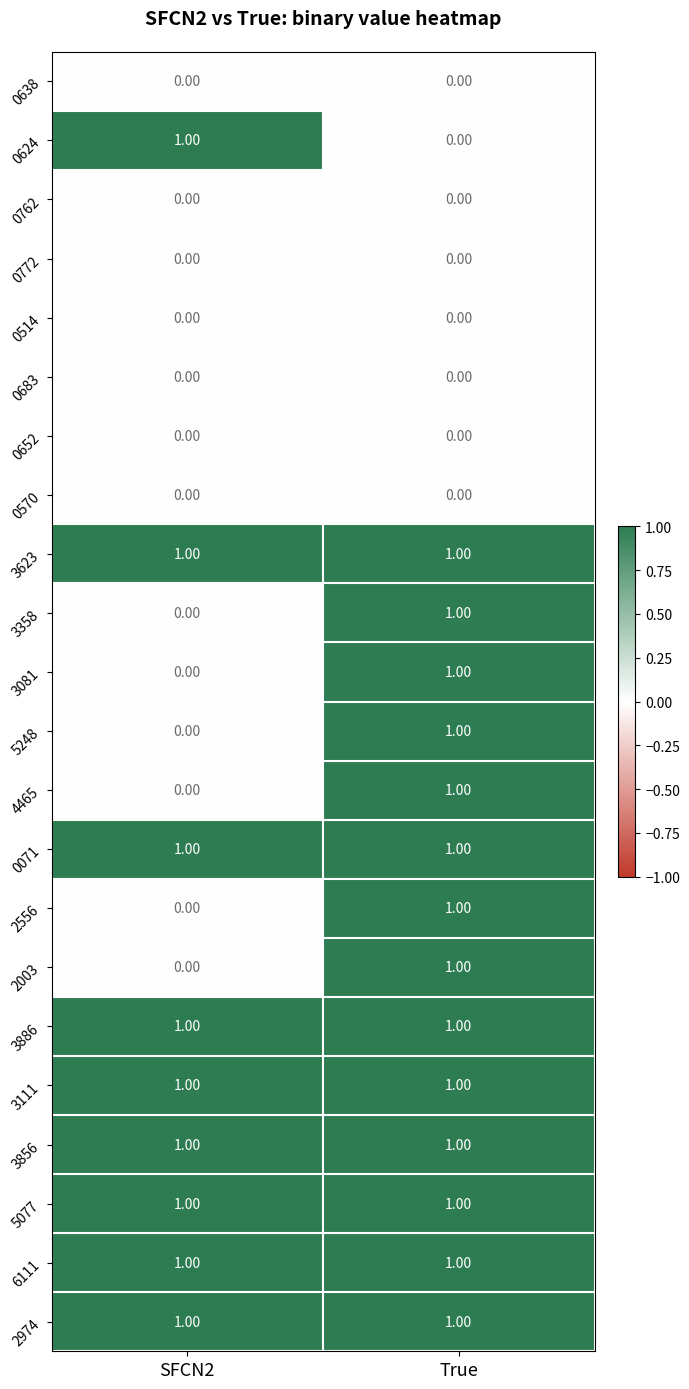

What is the total value across all series at SFCN2?

9